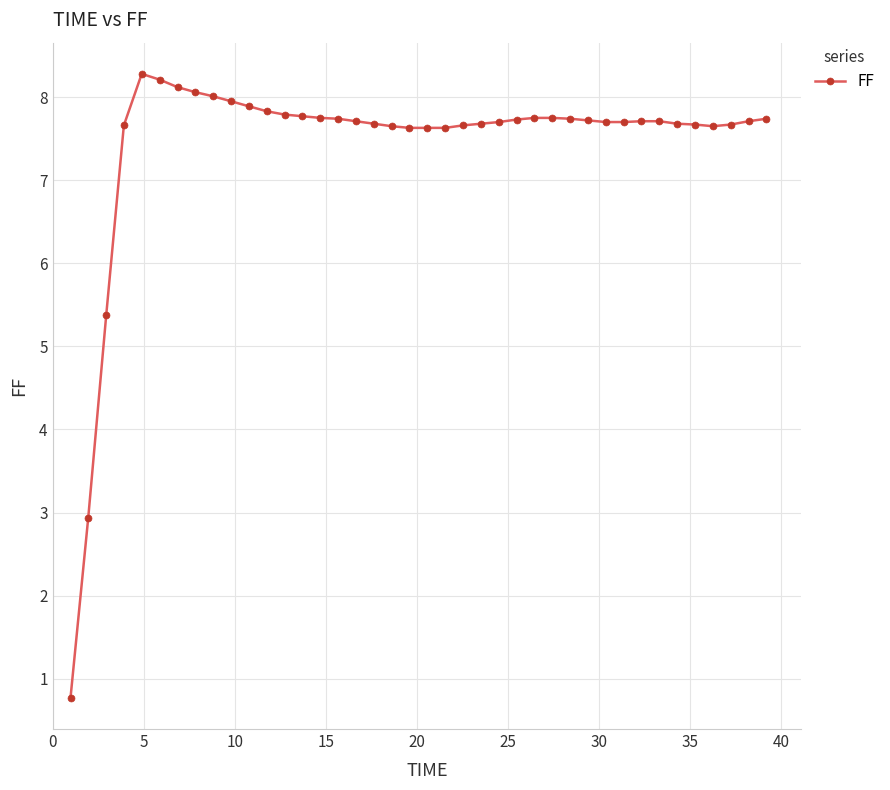

What is the average value?

7.4